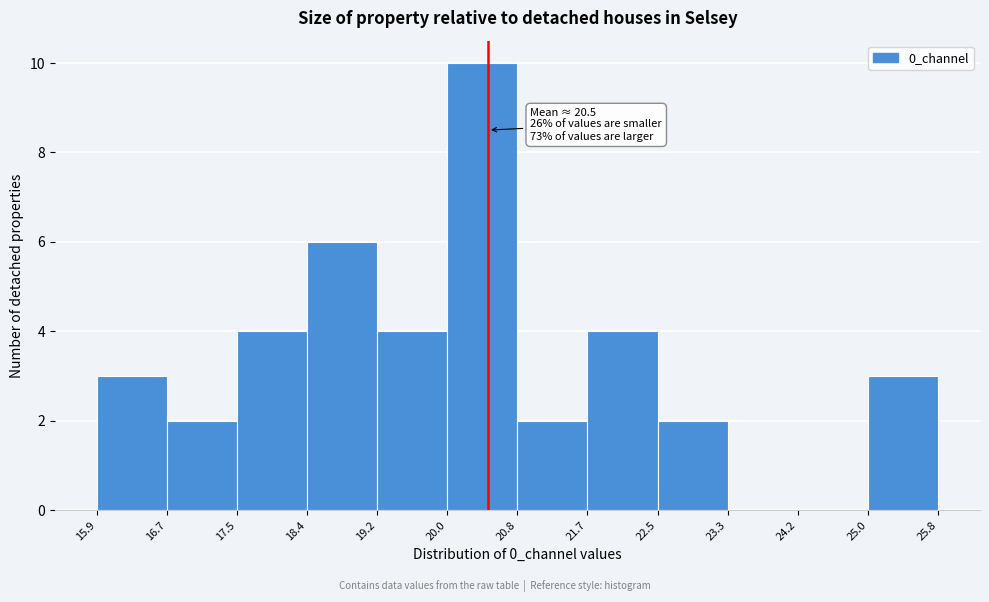

Which range on the x-axis has the tallest bar?

20.0 to 20.8